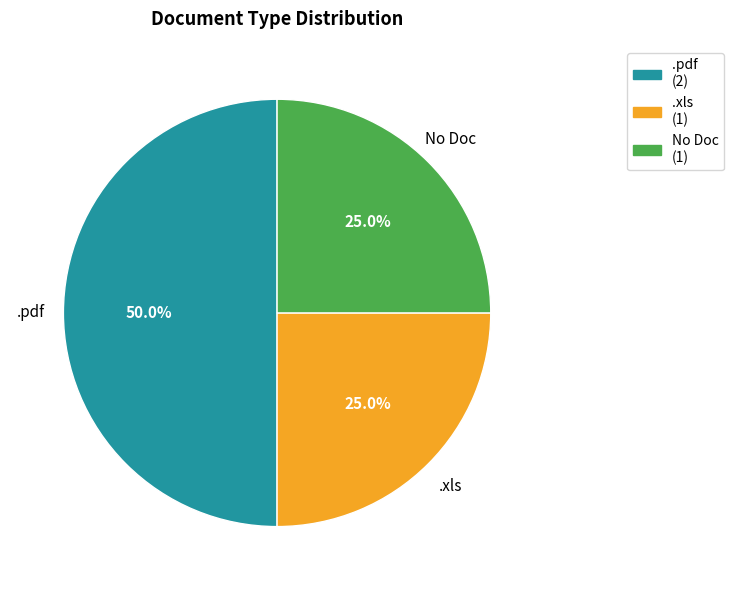

Does .xls (1) account for over 50% of the chart?

No